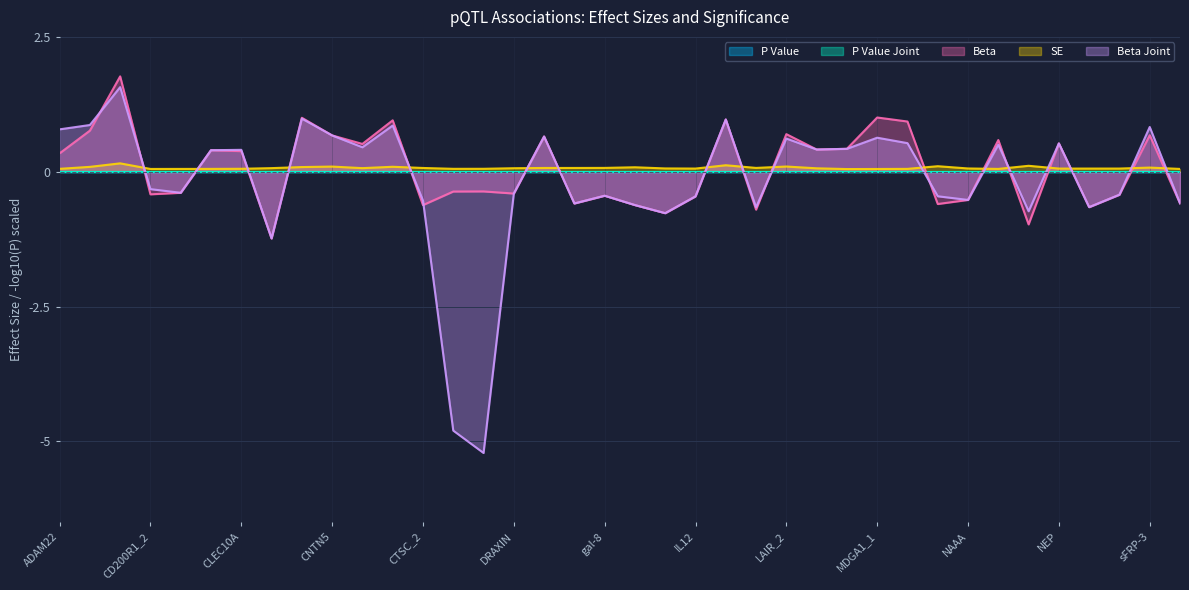

What is the label of the 8th point from the left?

CLM-1